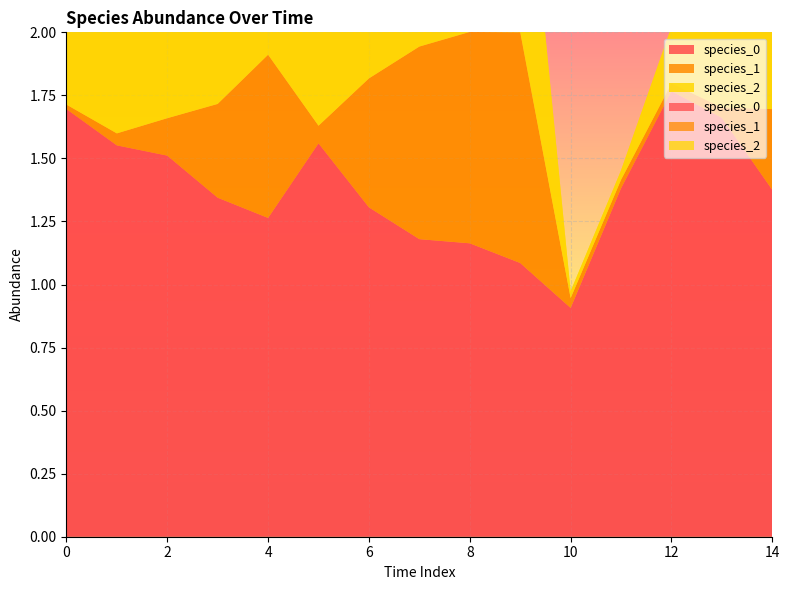

Reading right to left, transcribe all the data shown in this chart.

species_0: 14=1.4	13=1.7	12=1.8	11=1.4	10=0.9	9=1.1	8=1.2	7=1.2	6=1.3	5=1.6	4=1.3	3=1.3	2=1.5	1=1.6	0=1.7
species_1: 14=0.3	13=0.0	12=0.0	11=0.0	10=0.0	9=0.9	8=0.8	7=0.8	6=0.5	5=0.1	4=0.6	3=0.4	2=0.1	1=0.0	0=0.0
species_2: 14=0.8	13=0.4	12=0.2	11=0.0	10=0.0	9=1.0	8=0.9	7=0.9	6=0.8	5=0.5	4=0.8	3=0.7	2=0.7	1=0.6	0=0.3